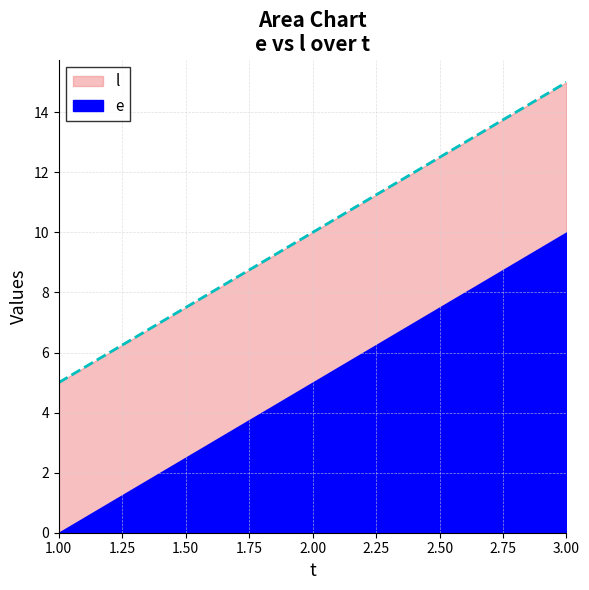

What is the value of the l point at the 1st from the left?

5